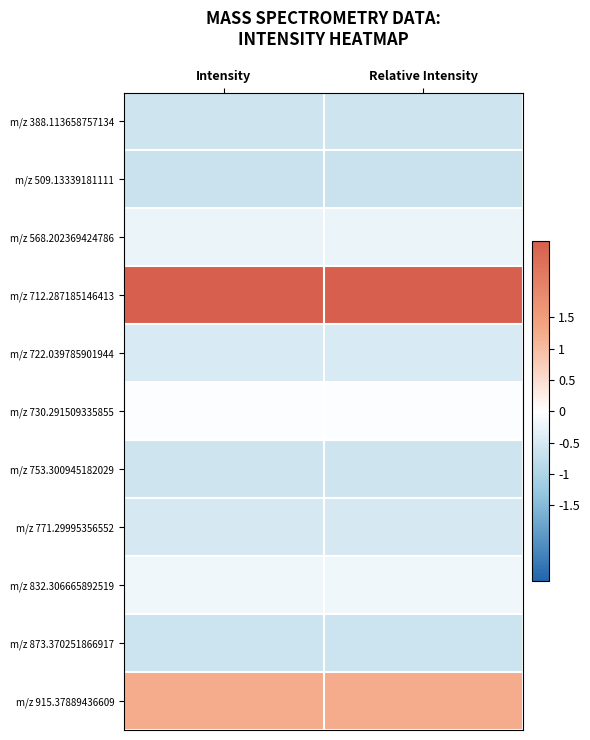

How many series are shown in this chart?

11